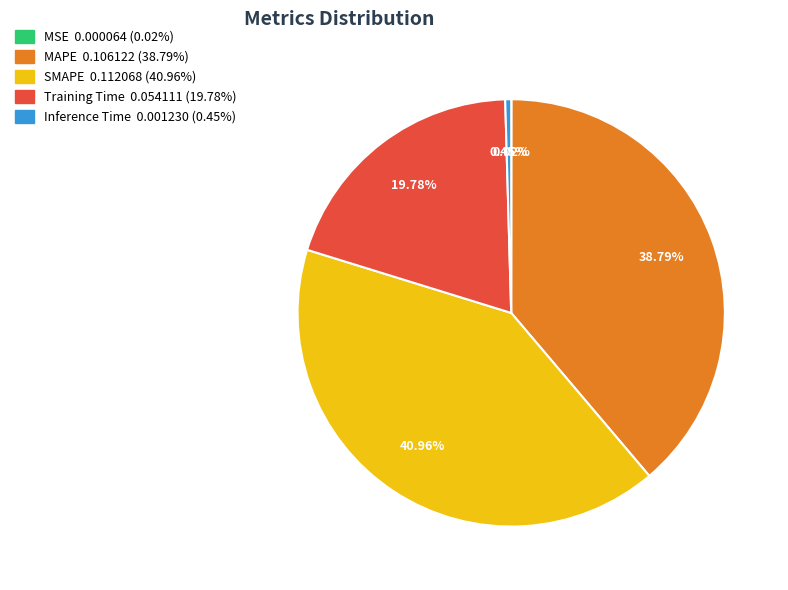

To the nearest percent, what is the difference between the largest and smallest slice percentages?

41%